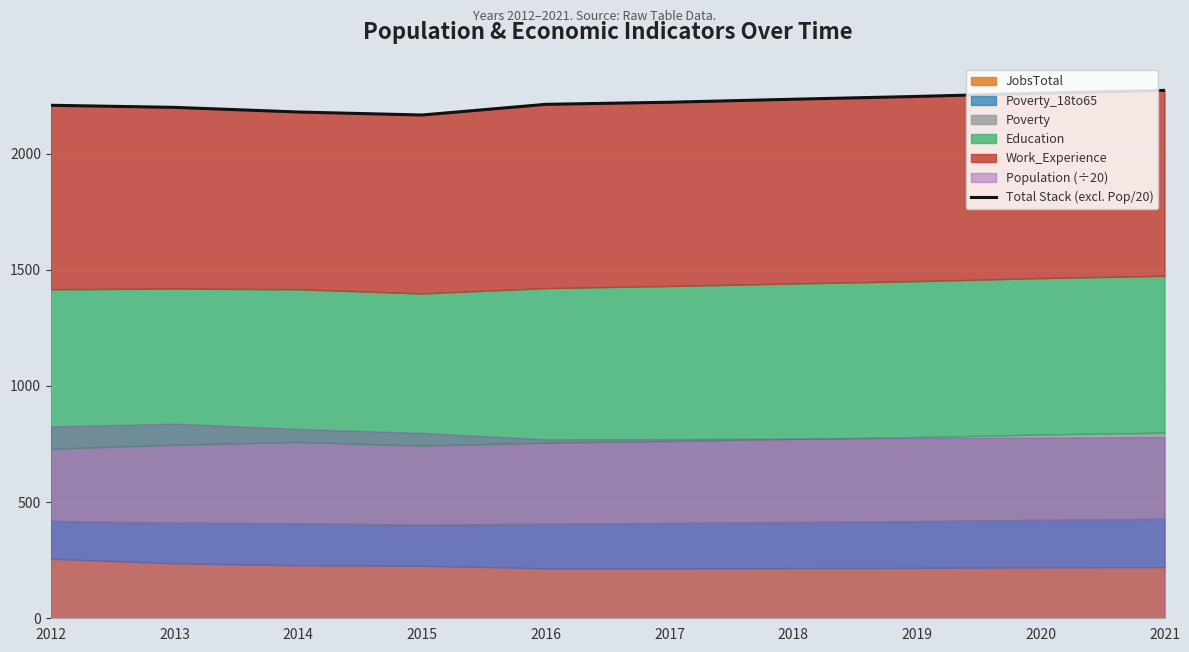

What is the value of the 8th point from the left?

2246